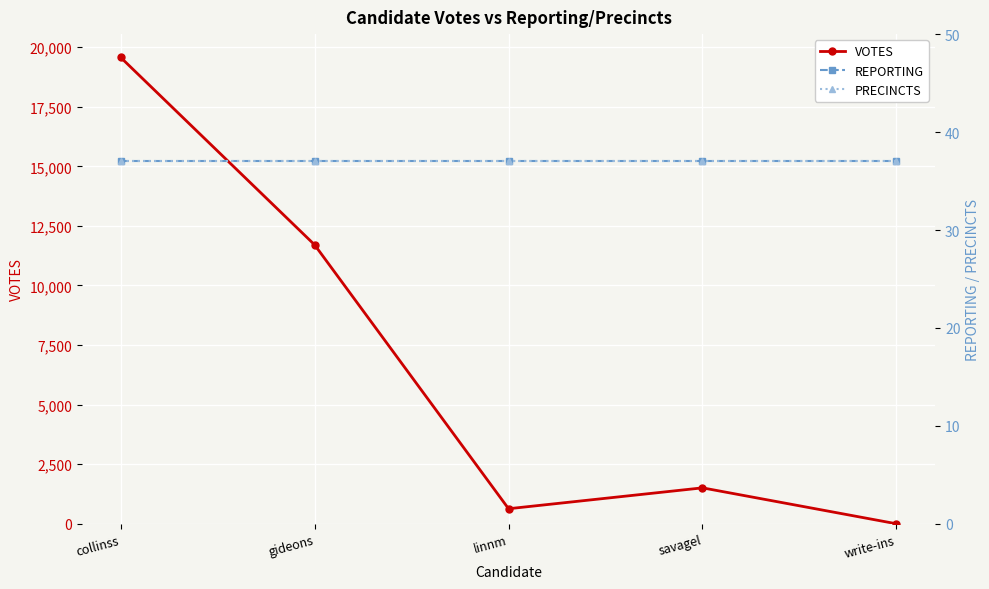

How many intersections are there between REPORTING and VOTES?

1